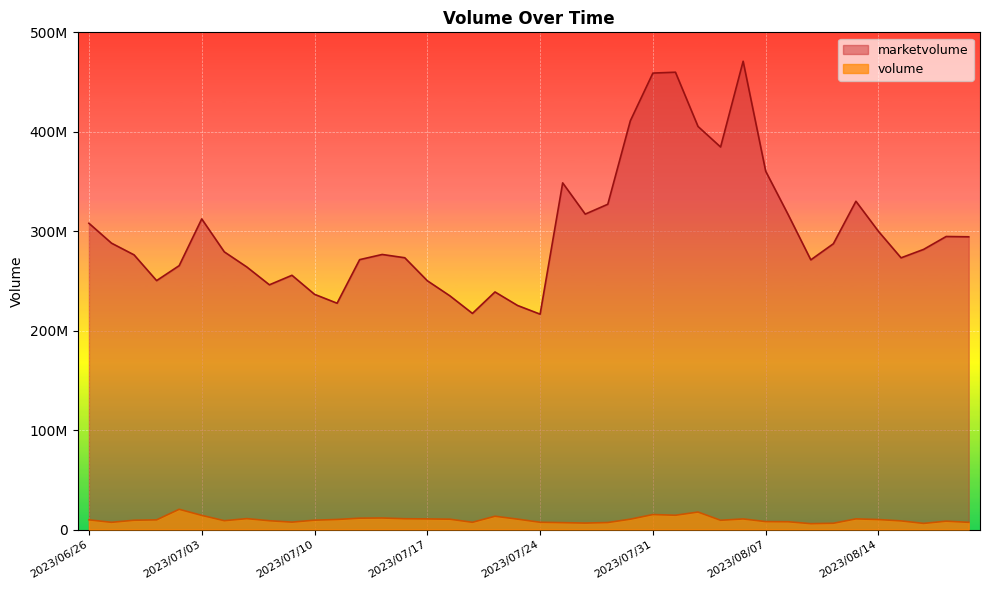

At which category does marketvolume reach its first local valley?

2023/06/29